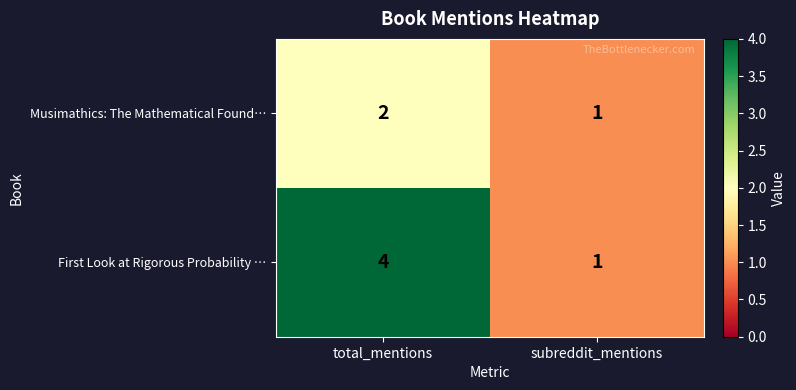

Which category has the highest value across all series?

total_mentions